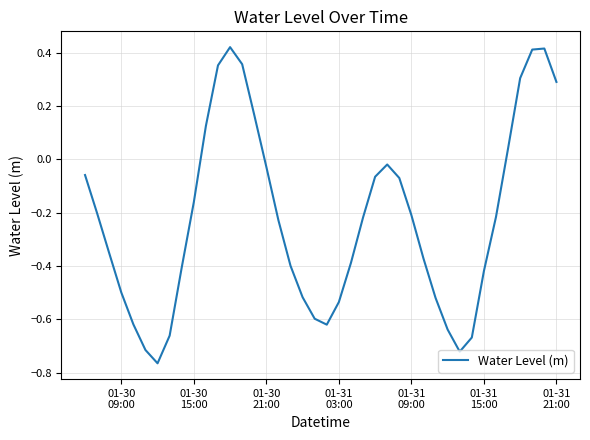

What is the difference between the maximum and minimum values?

1.2